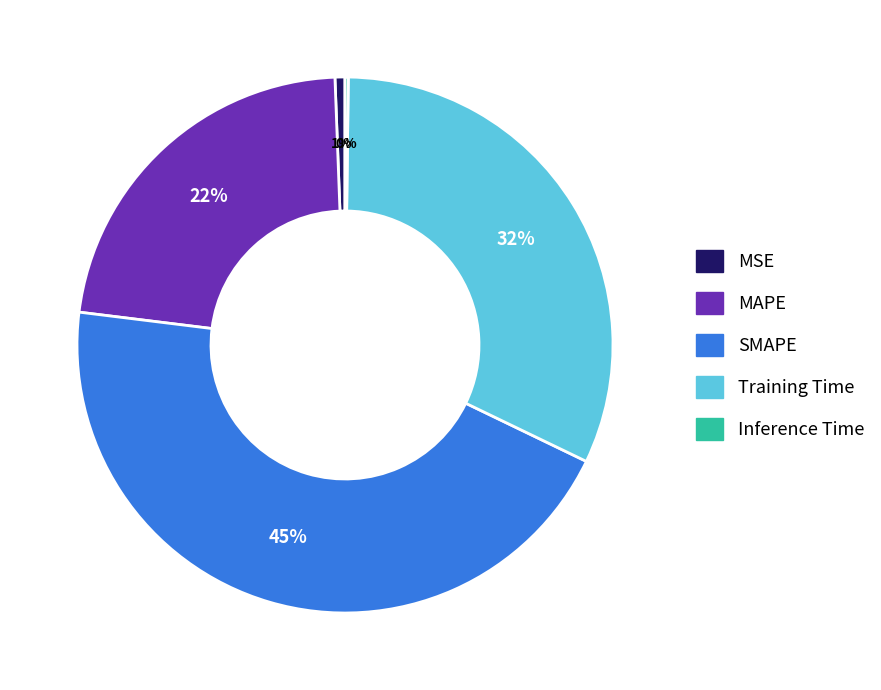

Which slice is the largest?

SMAPE